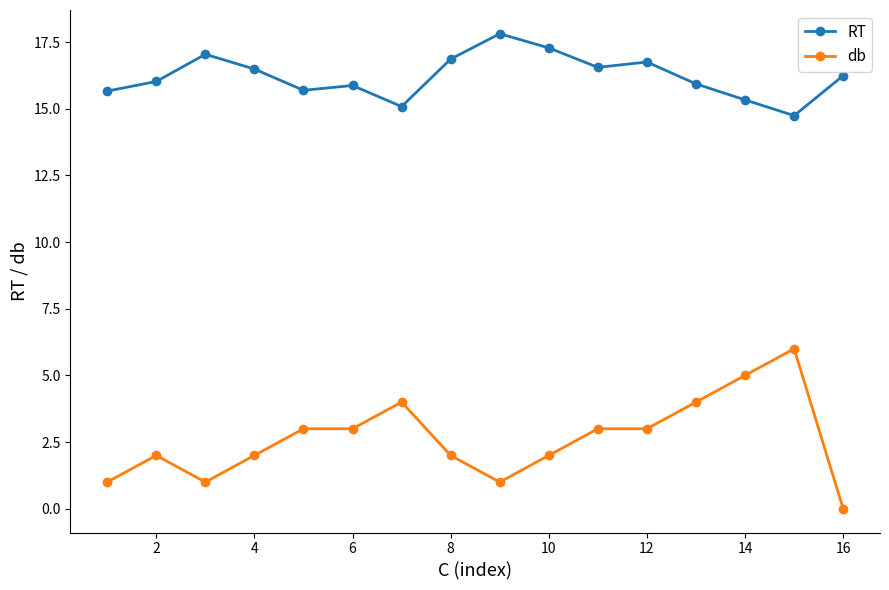

True or false: db has more than 2 points higher than both neighbors.

True